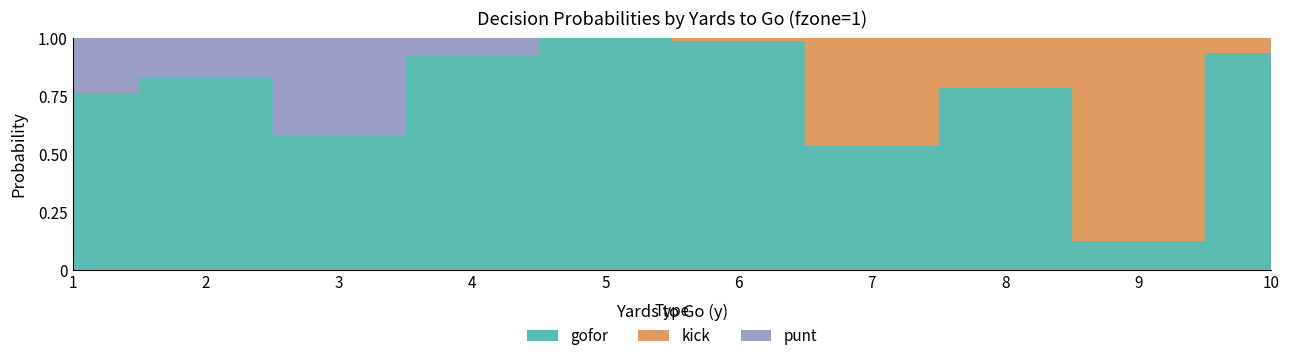

At which label does gofor reach its minimum?

9